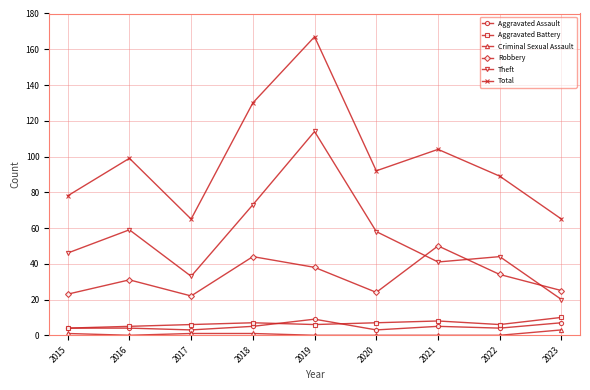

Which series has the largest range (max minus min)?

Total